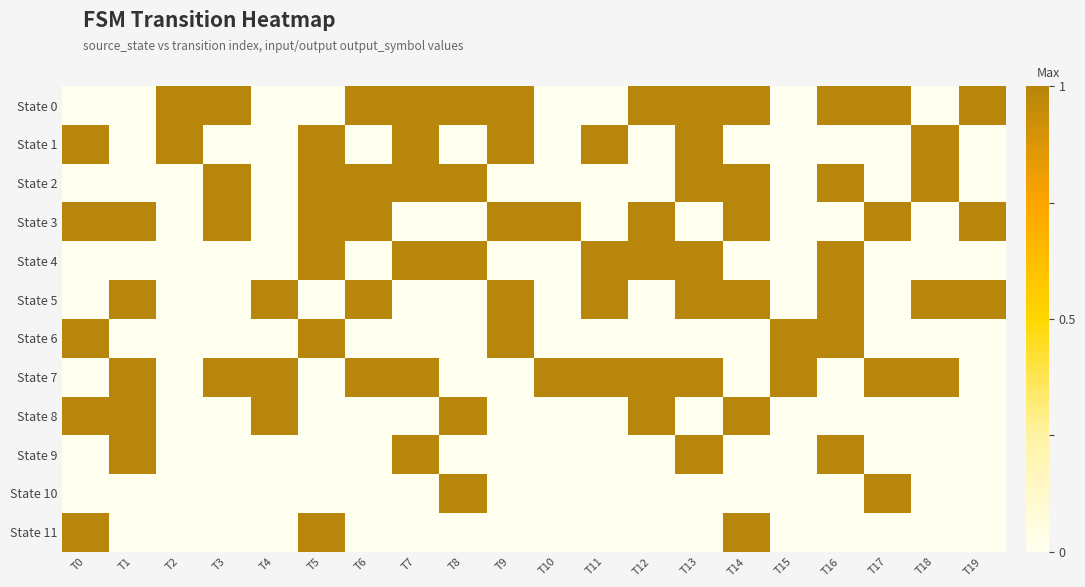

What is the greatest value displayed?

1